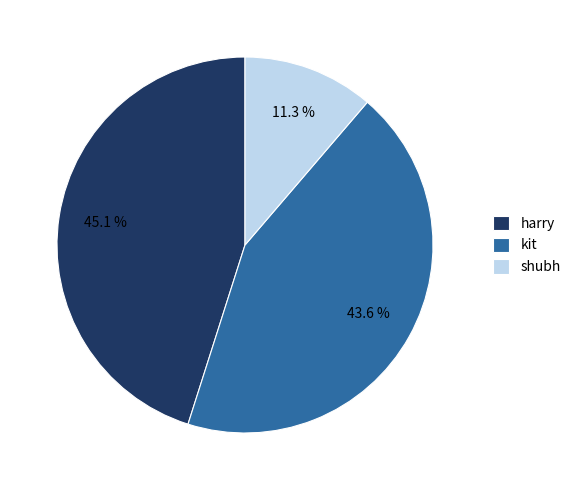

To the nearest percent, what portion does harry represent?

45%